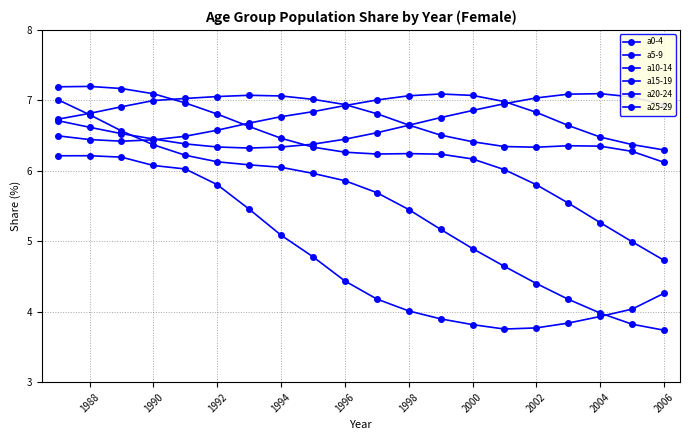

How many lines are shown in the chart?

6